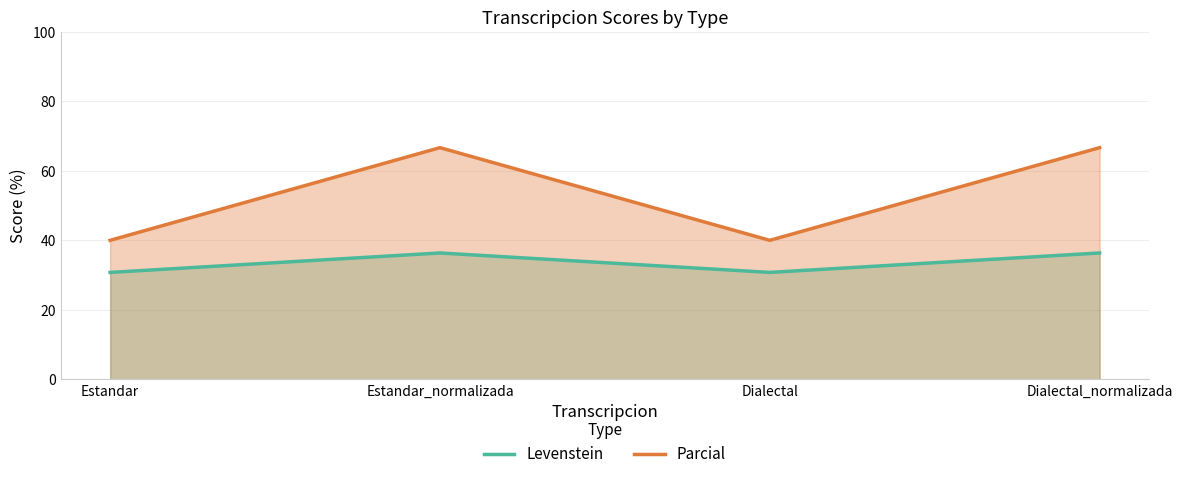

At which label does Parcial reach its minimum?

Estandar